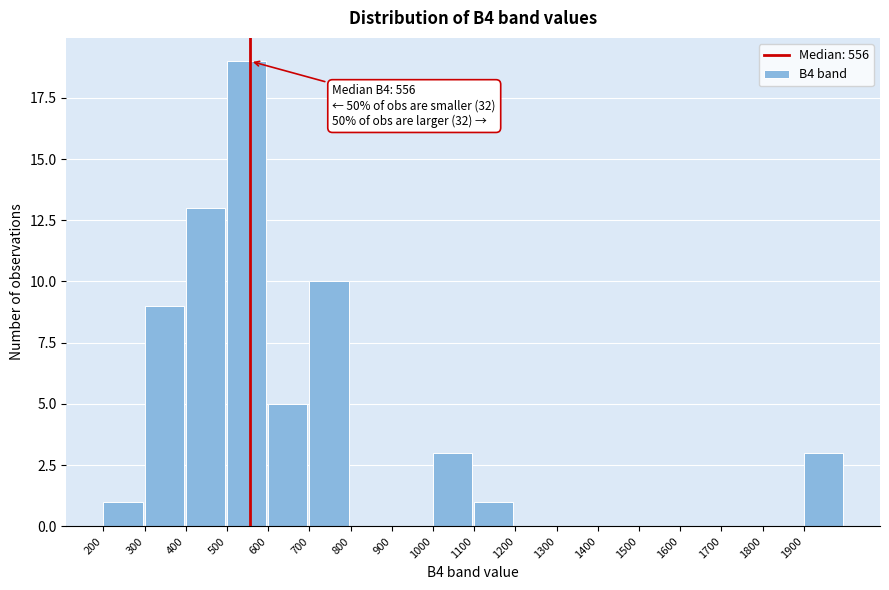

Over which range of the x-axis is the bar tallest?

500 to 600